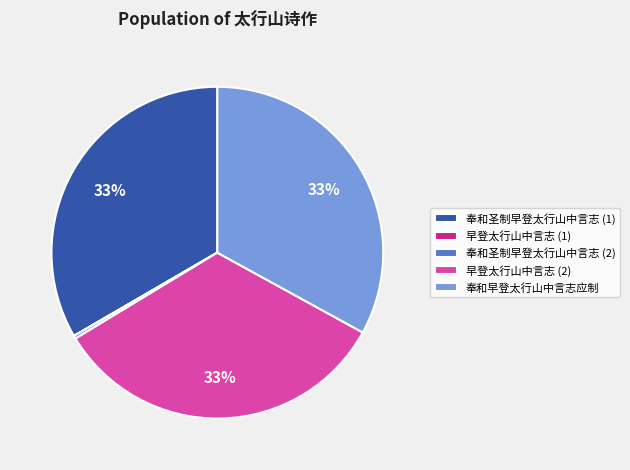

To the nearest percent, what is the average slice percentage?

20%